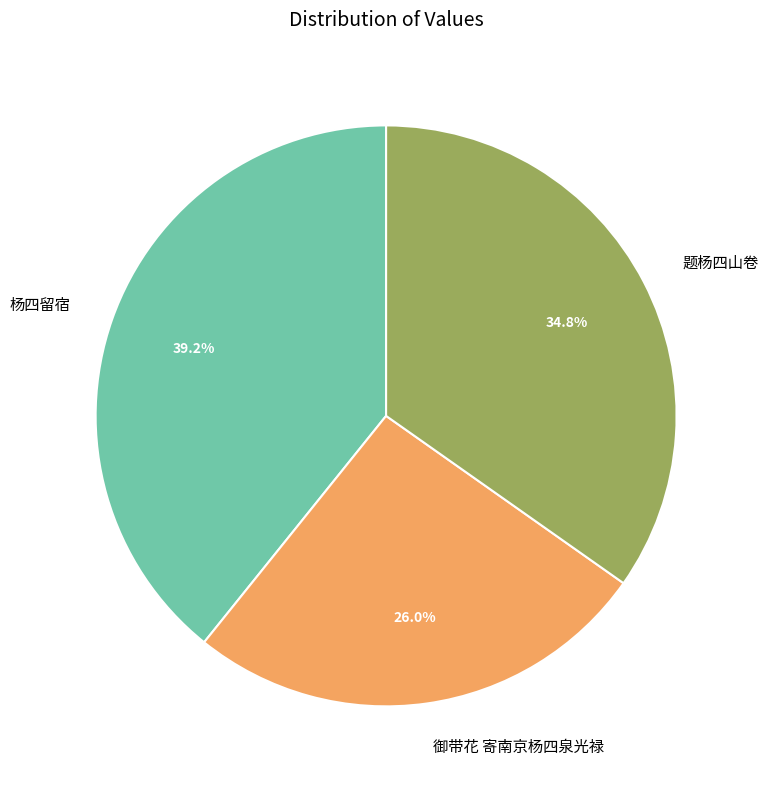

What percentage is the 题杨四山卷 slice, to the nearest percent?

35%